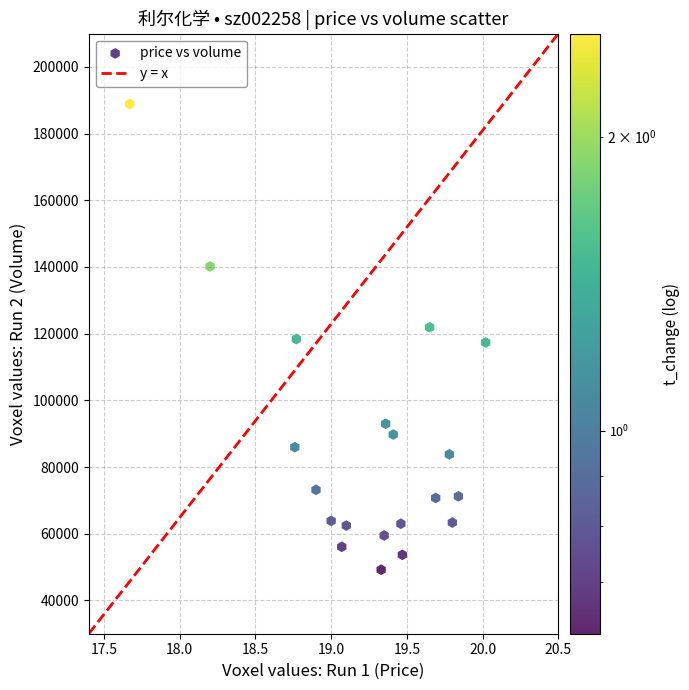

What is the range of Y values (max minus min)?

139673